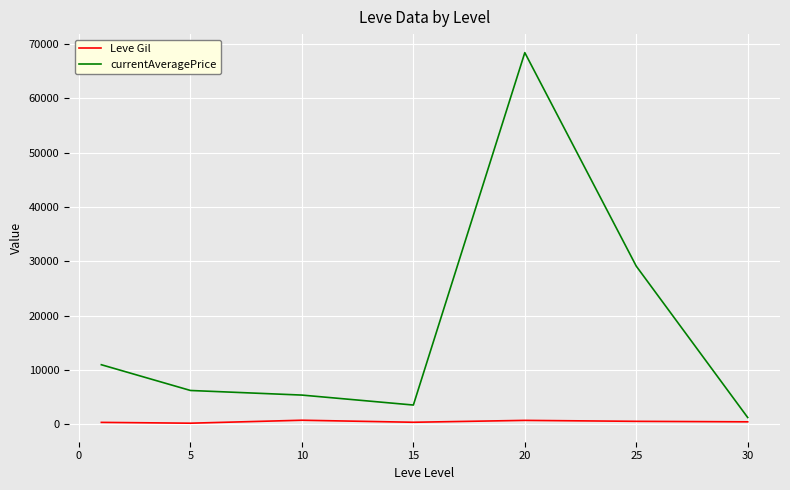

List the series in order of their peak value, highest first.

currentAveragePrice, Leve Gil